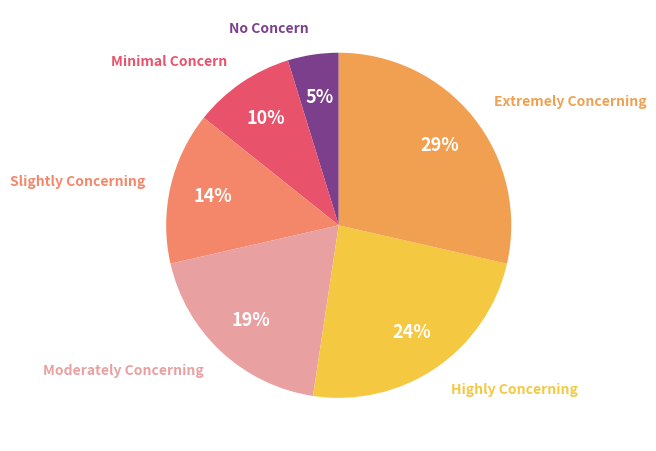

Count the number of slices in the pie.

6